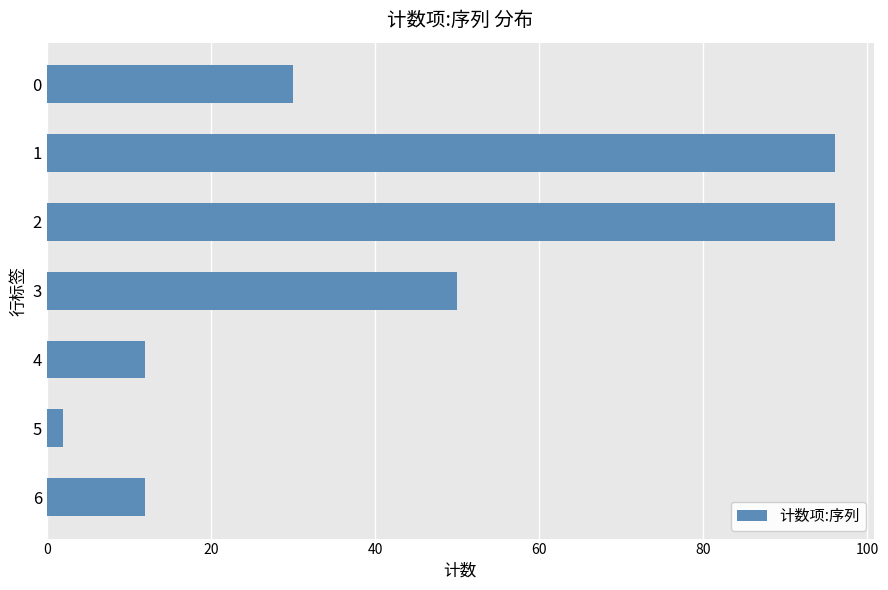

Reading top to bottom, what are all the values shown in this chart?

30	96	96	50	12	2	12